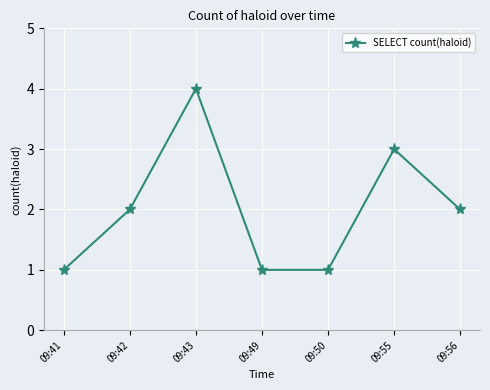

What is the change in value from 09:41 to 09:55?

+2